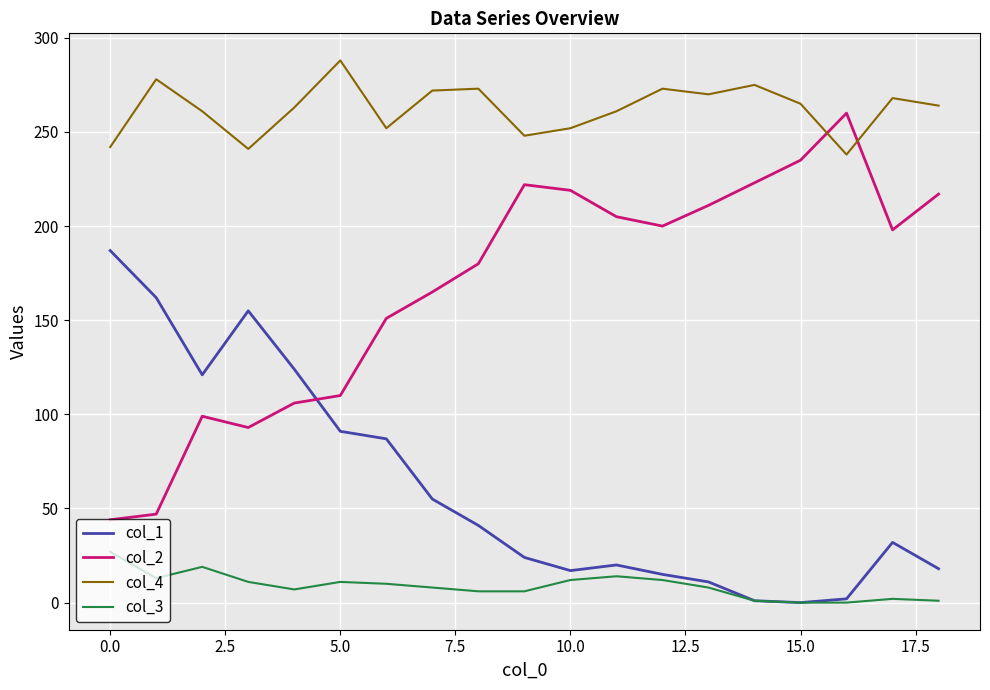

What is the greatest value displayed?

288